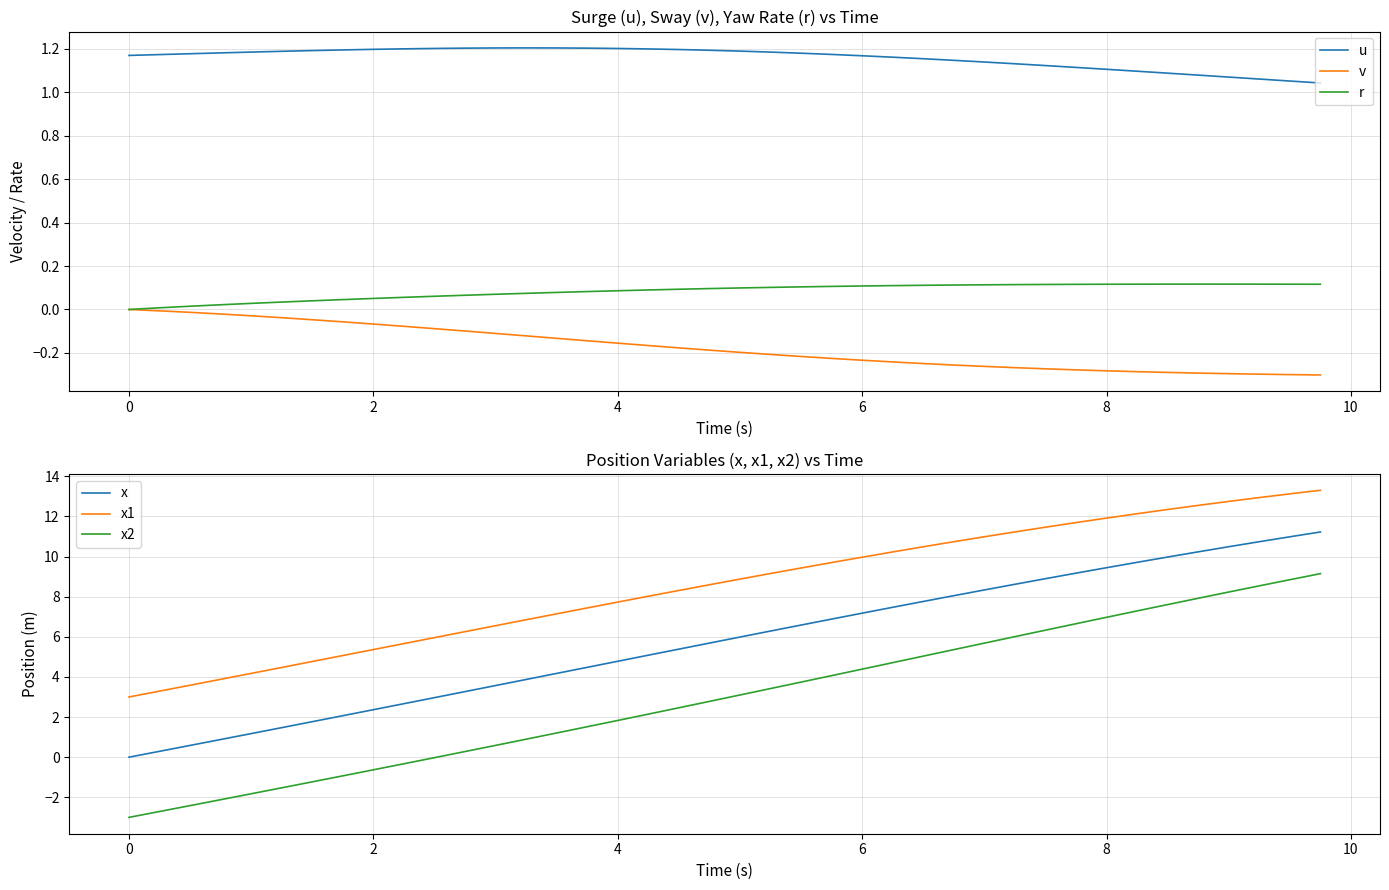

True or false: u and v intersect in this chart.

False